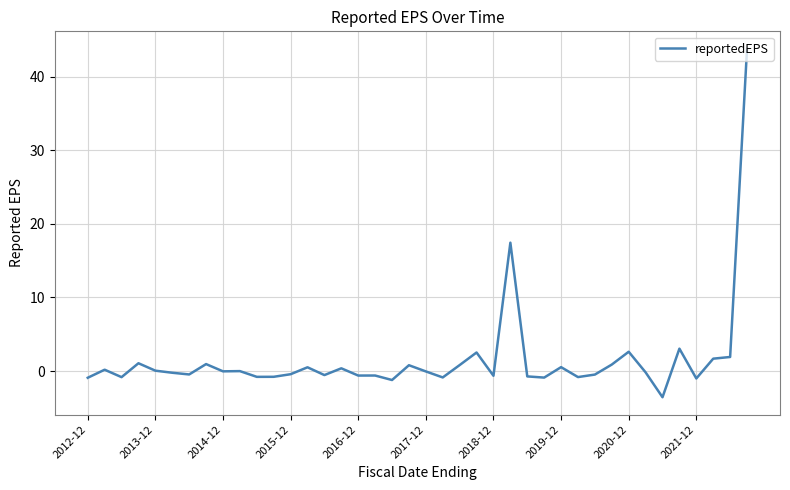

What is the minimum value shown in the chart?

-3.6